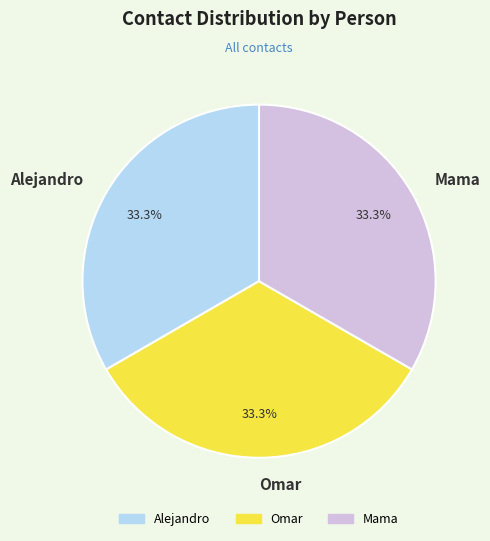

The Alejandro slice represents 33% of the pie. True or false?

True